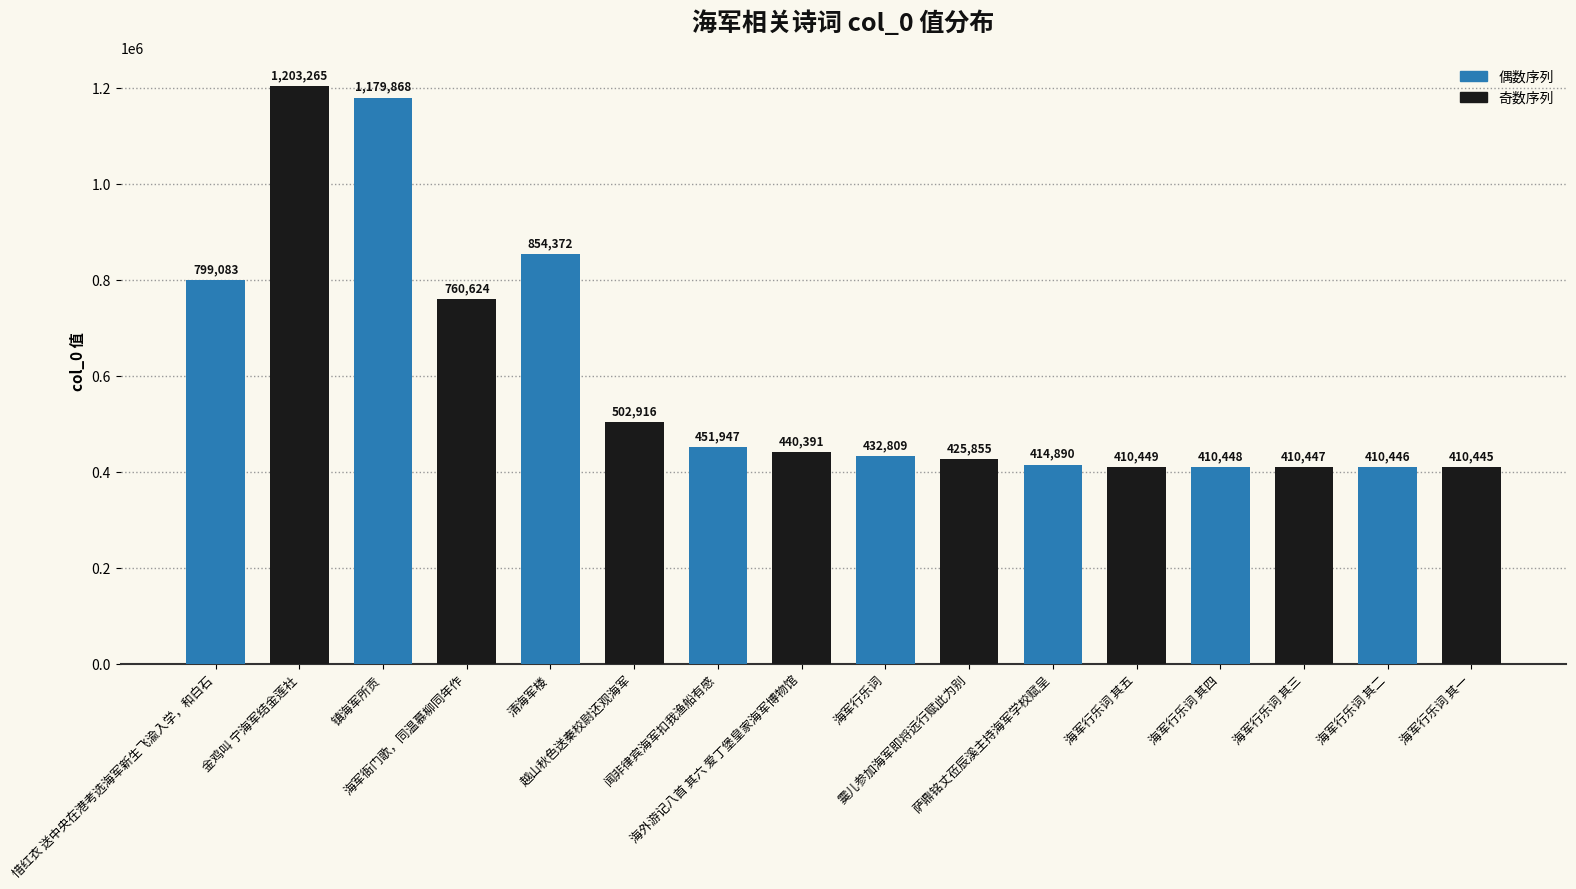

Are the bars horizontal?

No